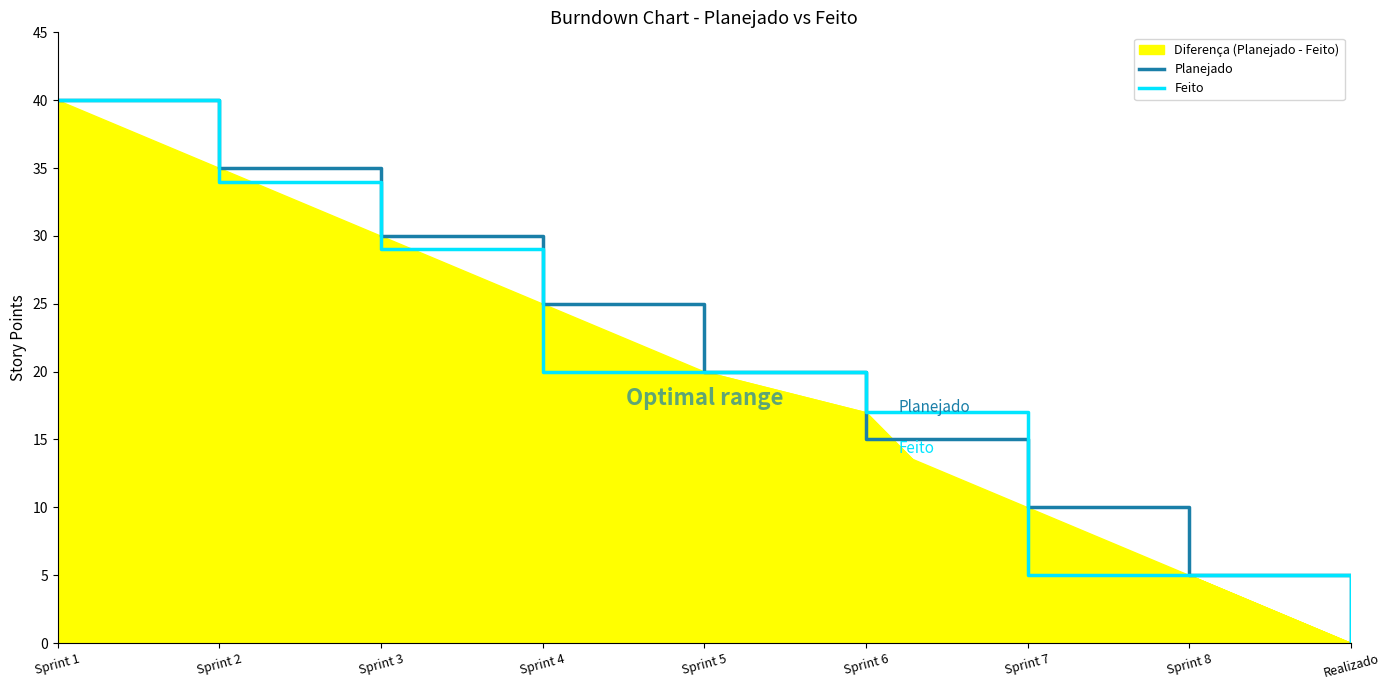

What position from the right is Sprint 1?

9